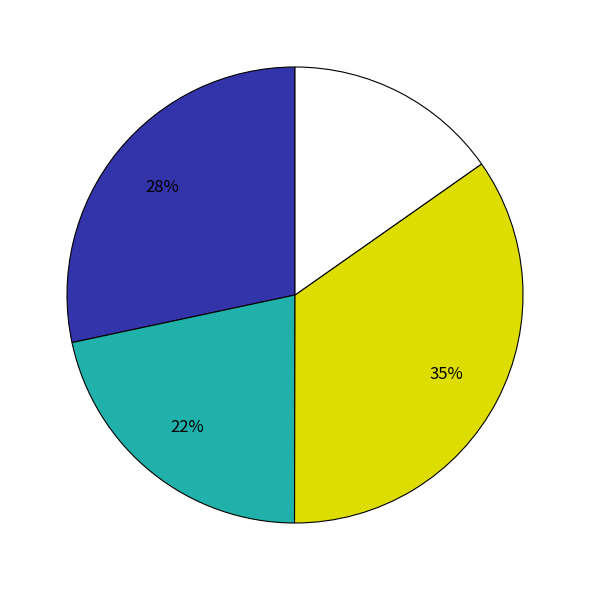

To the nearest percent, what is the average slice percentage?

25%